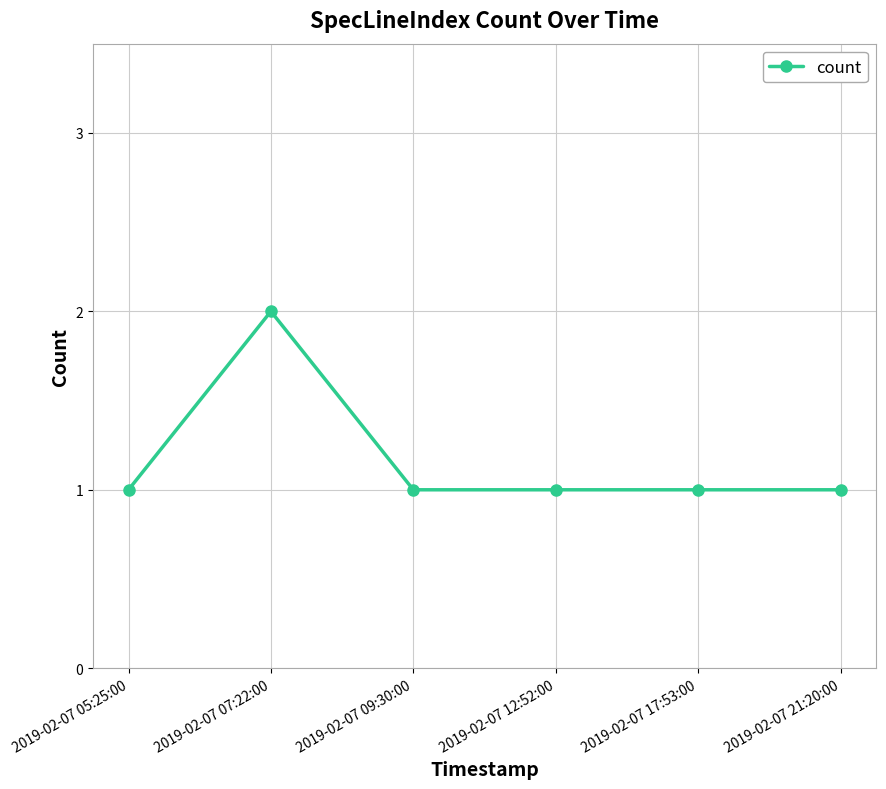

At which category does the data reach its first local peak?

2019-02-07 07:22:00